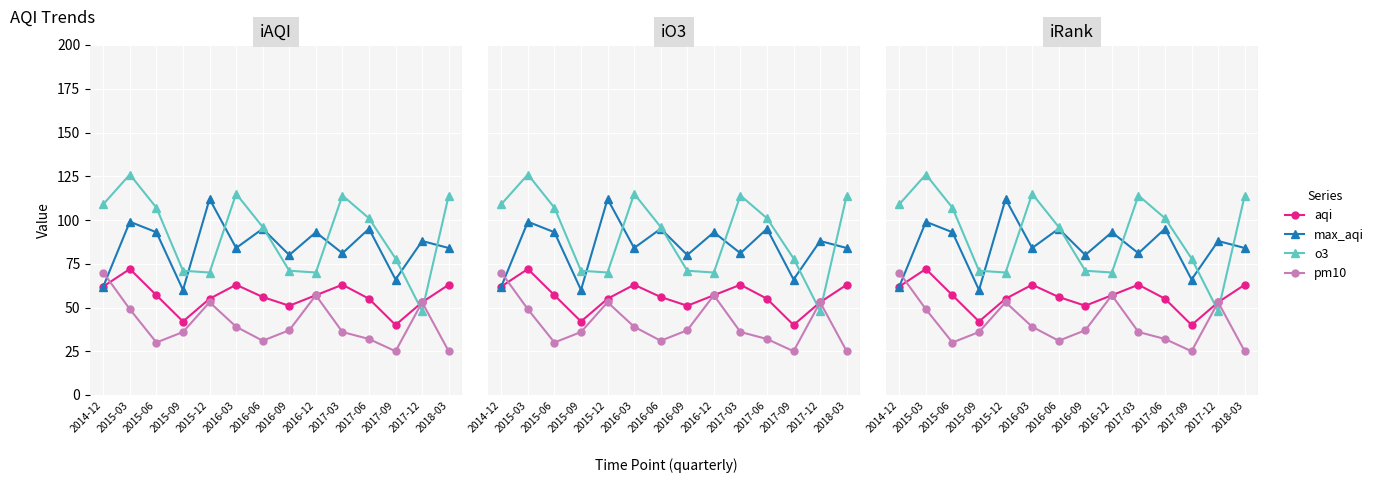

What is the label of the 4th point from the right?

2017-06